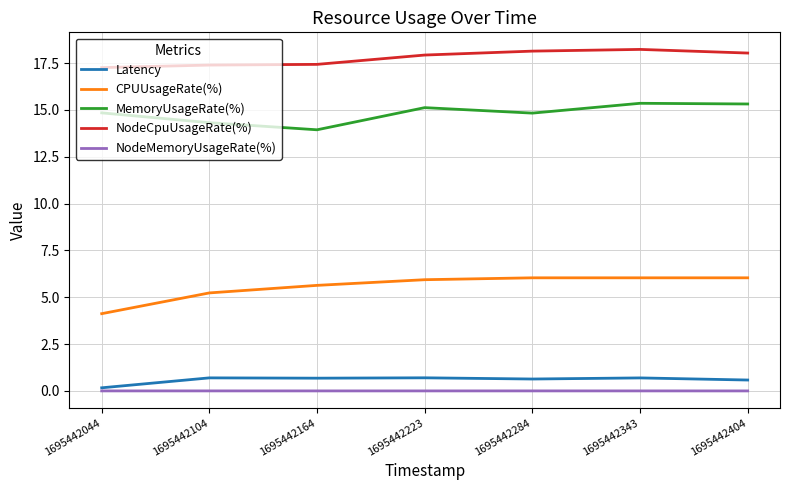

Where is CPUUsageRate(%) nearest to the value 5?

1695442104